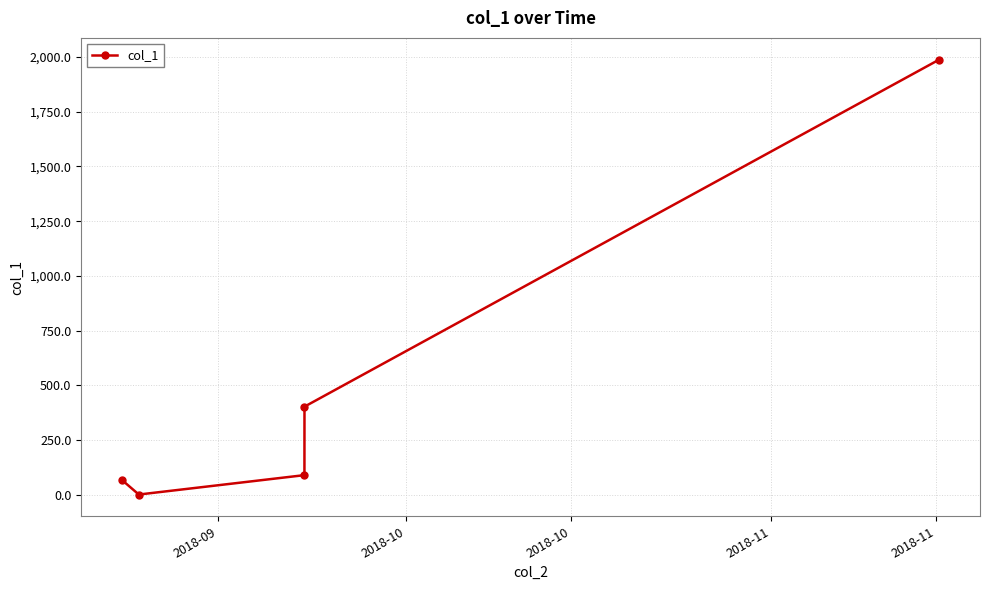

Reading left to right, transcribe all the data shown in this chart.

67.7	1.6	90.2	402.9	1987.7